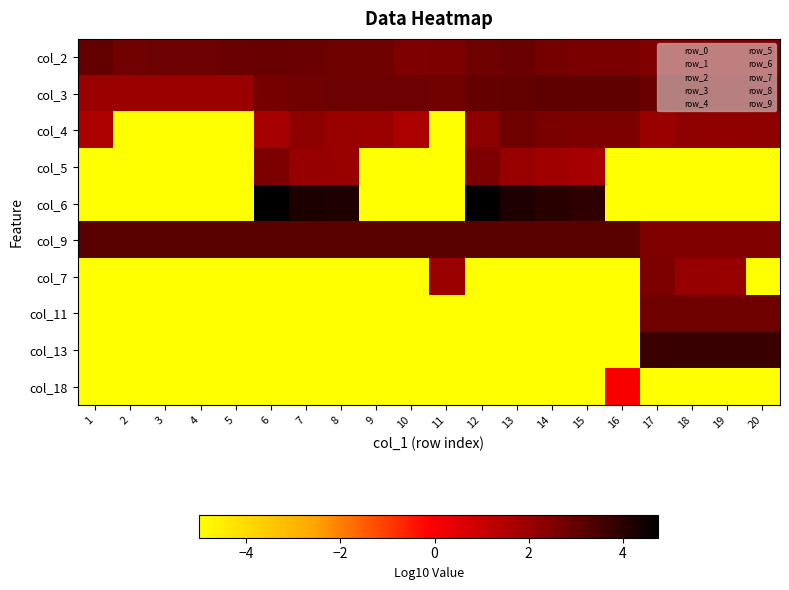

Which has a higher value, 7 or 2?

7